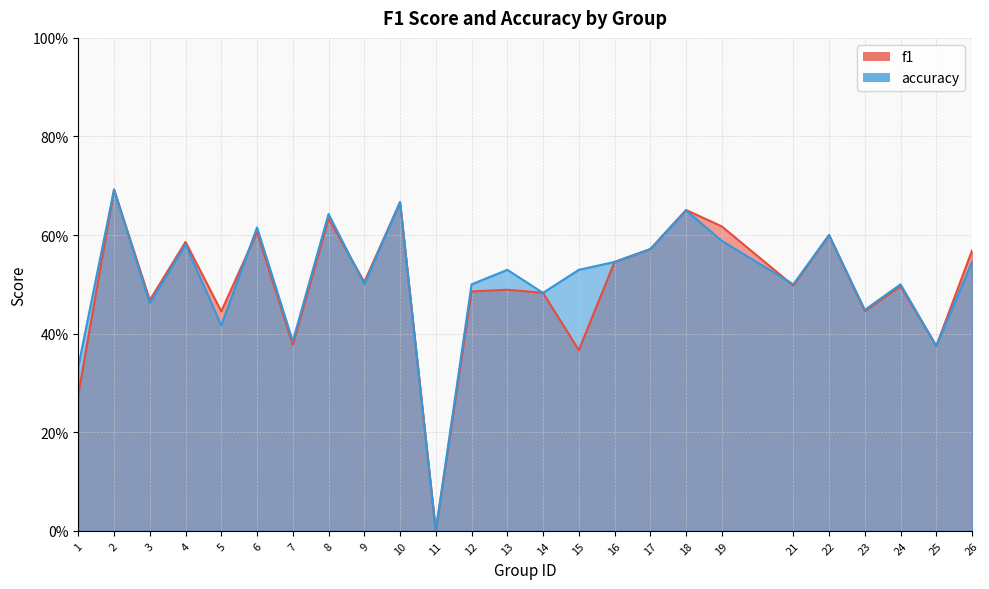

How many f1 values are between 0 and 1?

25